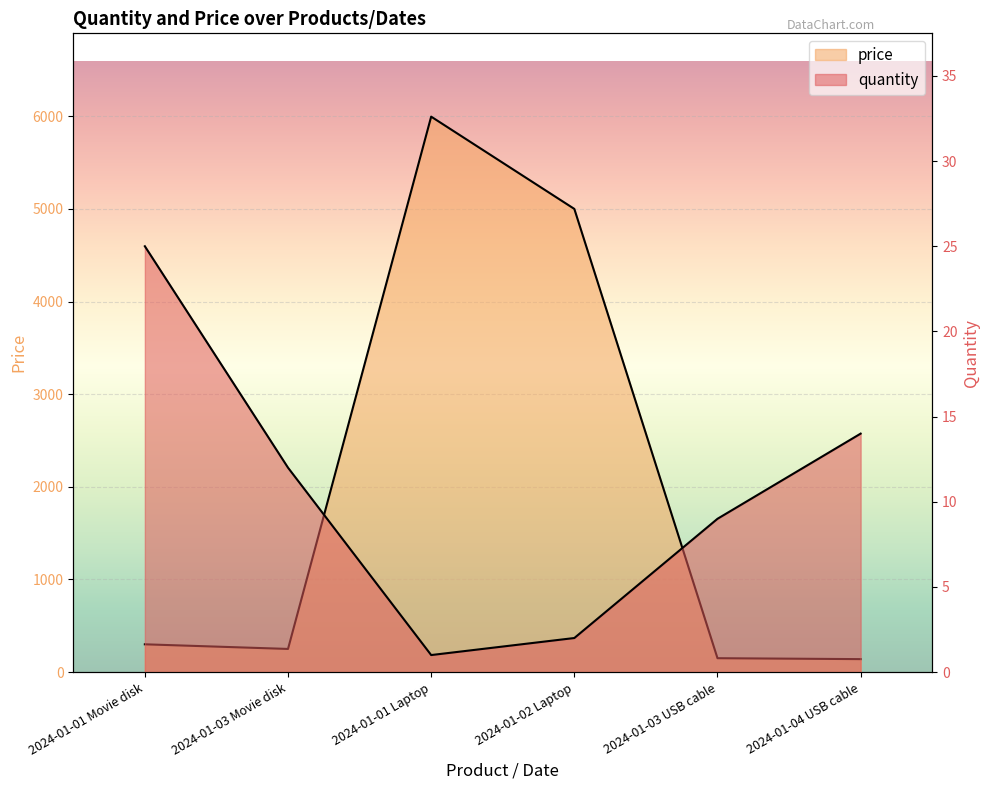

In price, how many points are lower than both neighbors (excluding endpoints)?

1